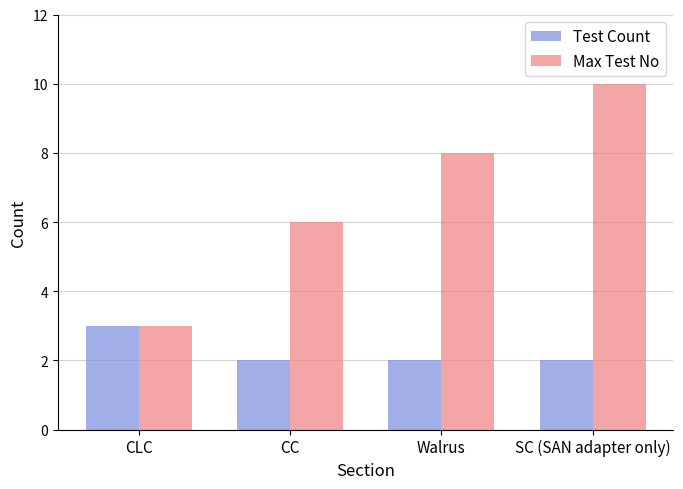

Which series has the largest range (max minus min)?

Max Test No